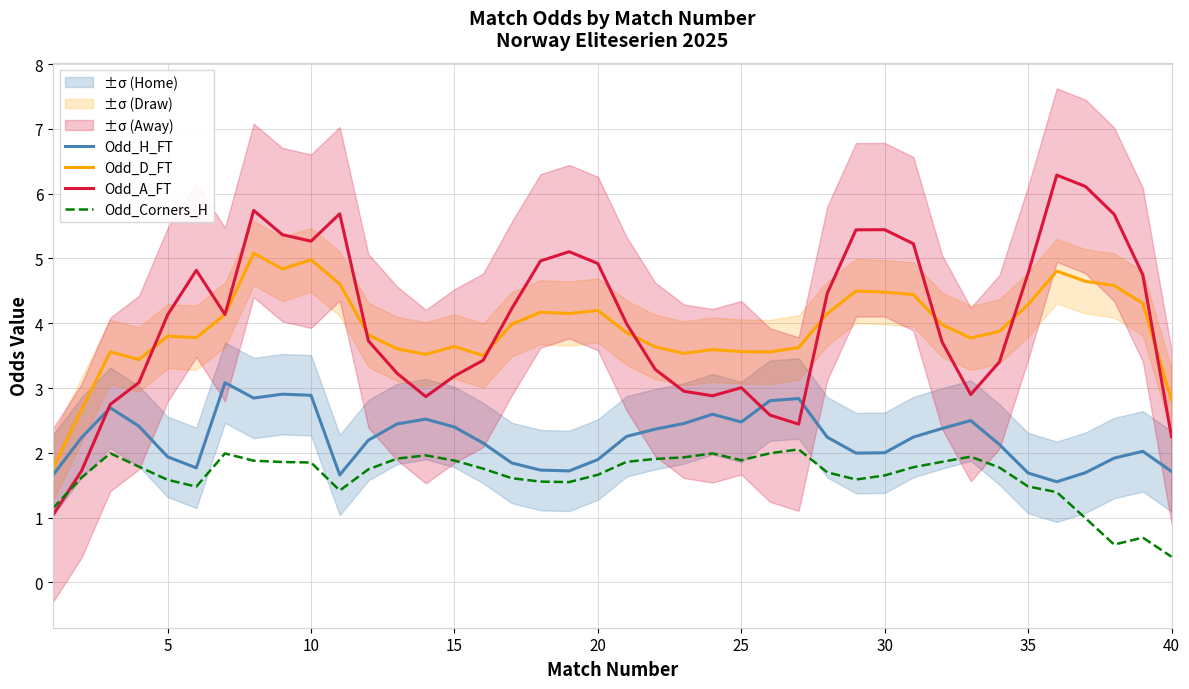

What are all the series names shown in the legend?

Odd_H_FT, Odd_D_FT, Odd_A_FT, Odd_Corners_H